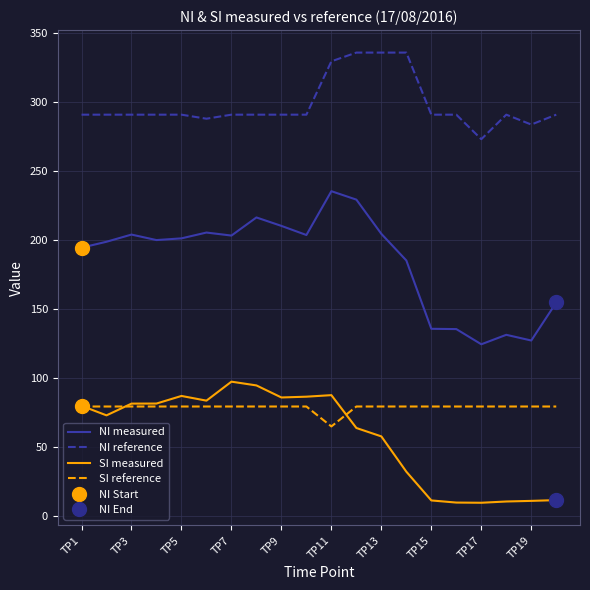

The value of NI measured at TP9 is 210.4. True or false?

True